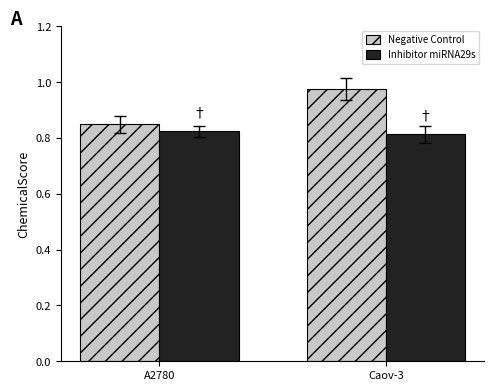

True or false: Negative Control has a value of 0.4 at Caov-3.

False